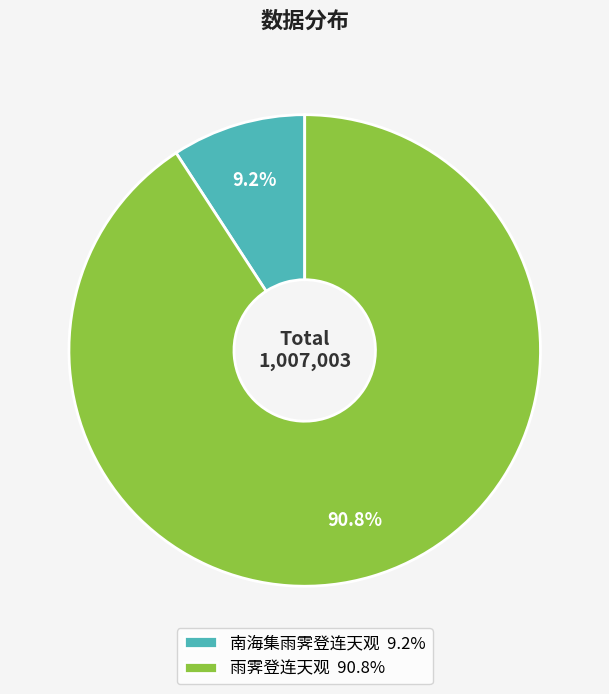

Do 雨霁登连天观 and 南海集雨霁登连天观 together represent more than half of the pie?

Yes